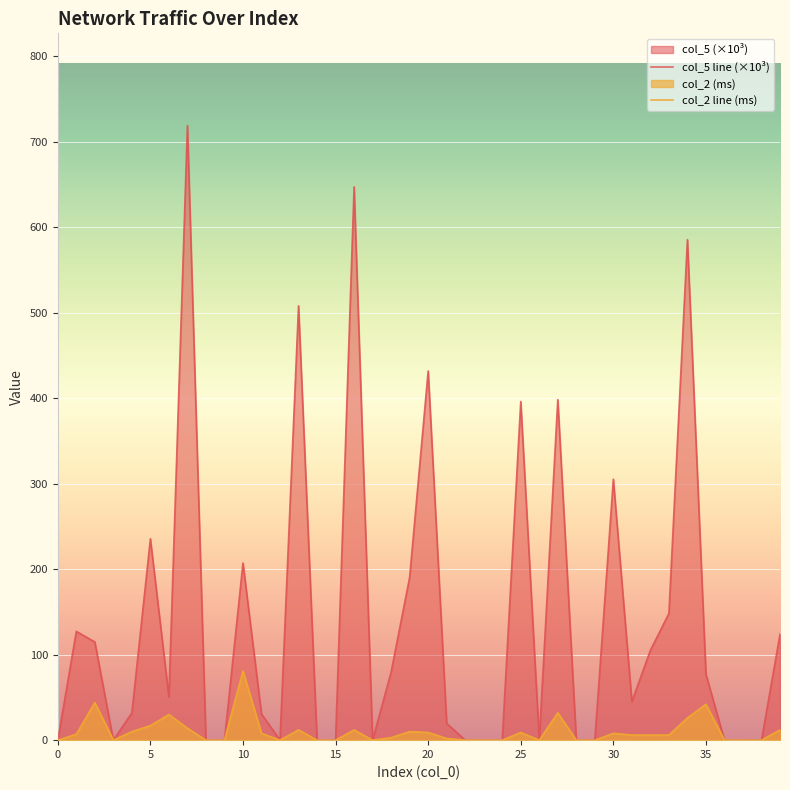

Count the number of categories in the chart.

40